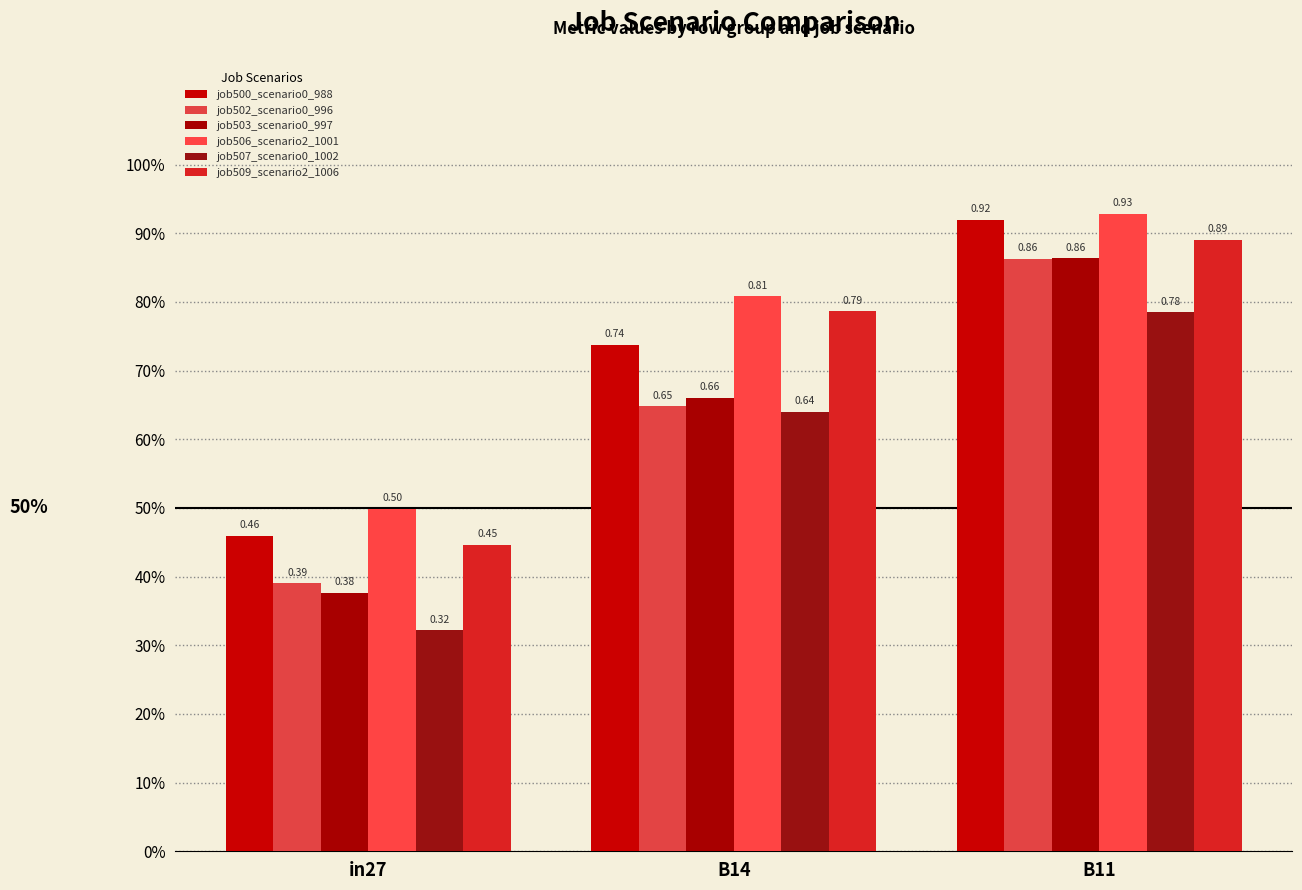

Rank the categories by job507_scenario0_1002 value from highest to lowest.

B11, B14, in27